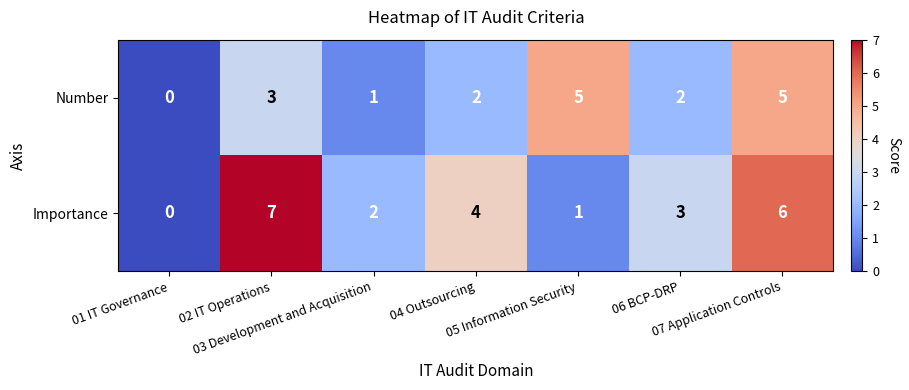

Which series has the largest total across all categories?

Importance